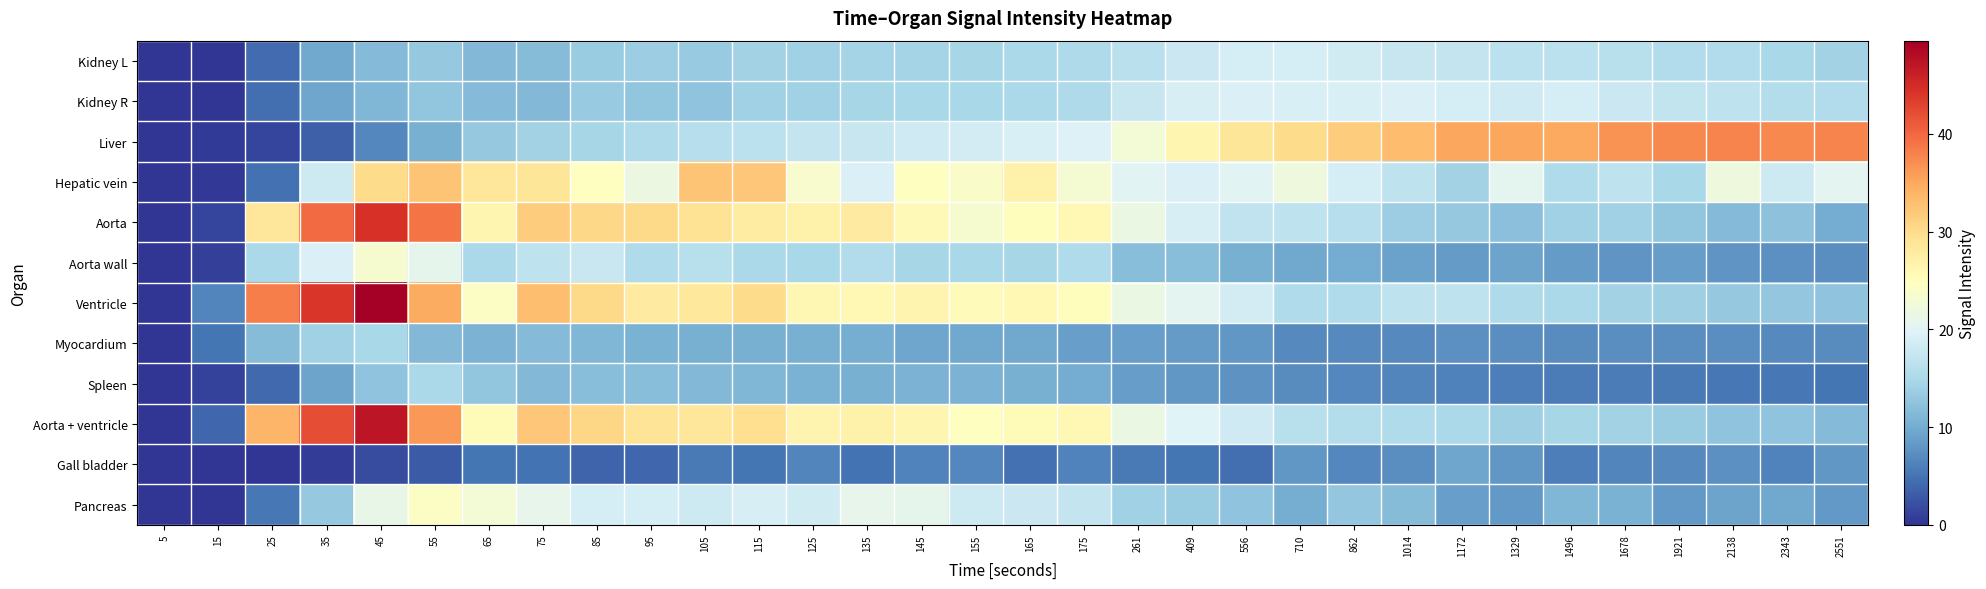

Which category has the lowest value across all series?

5